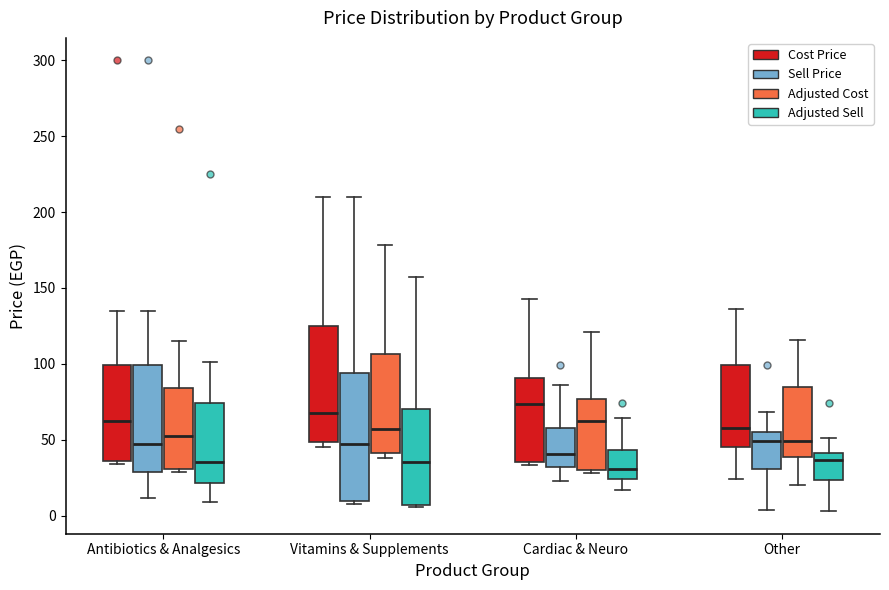

Reading left to right, read every box against the y-axis: the position of its median line, the range the box covers, and the ends of its whiskers. The values are not printed on the chart, so give them approximately, as read against the axis.

Antibiotics & Analgesics (Cost Price): median 60, box 35 to 100, whiskers 35 (just below the box's lower edge) to 135
Antibiotics & Analgesics (Sell Price): median 45, box 30 to 100, whiskers 10 to 135
Antibiotics & Analgesics (Adjusted Cost): median 55, box 30 to 85, whiskers 30 (just below the box's lower edge) to 115
Antibiotics & Analgesics (Adjusted Sell): median 35, box 20 to 75, whiskers 10 to 100
Vitamins & Supplements (Cost Price): median 70, box 50 to 125, whiskers 45 to 210
Vitamins & Supplements (Sell Price): median 45, box 10 to 95, whiskers 10 (just below the box's lower edge) to 210
Vitamins & Supplements (Adjusted Cost): median 55, box 40 to 105, whiskers 40 (just below the box's lower edge) to 180
Vitamins & Supplements (Adjusted Sell): median 35, box 5 to 70, whiskers 5 to 160
Cardiac & Neuro (Cost Price): median 75, box 35 to 90, whiskers 35 (just below the box's lower edge) to 145
Cardiac & Neuro (Sell Price): median 40, box 30 to 55, whiskers 25 to 85
Cardiac & Neuro (Adjusted Cost): median 60, box 30 to 75, whiskers 30 (just below the box's lower edge) to 120
Cardiac & Neuro (Adjusted Sell): median 30, box 25 to 45, whiskers 15 to 65
Other (Cost Price): median 60, box 45 to 100, whiskers 25 to 135
Other (Sell Price): median 50, box 30 to 55, whiskers 5 to 70
Other (Adjusted Cost): median 50, box 40 to 85, whiskers 20 to 115
Other (Adjusted Sell): median 35, box 25 to 40, whiskers 5 to 50